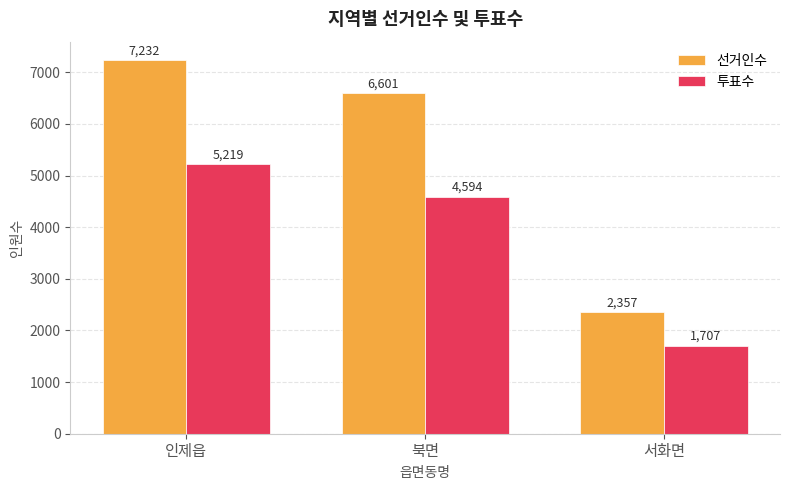

At which label is 투표수 closest to 3463?

북면